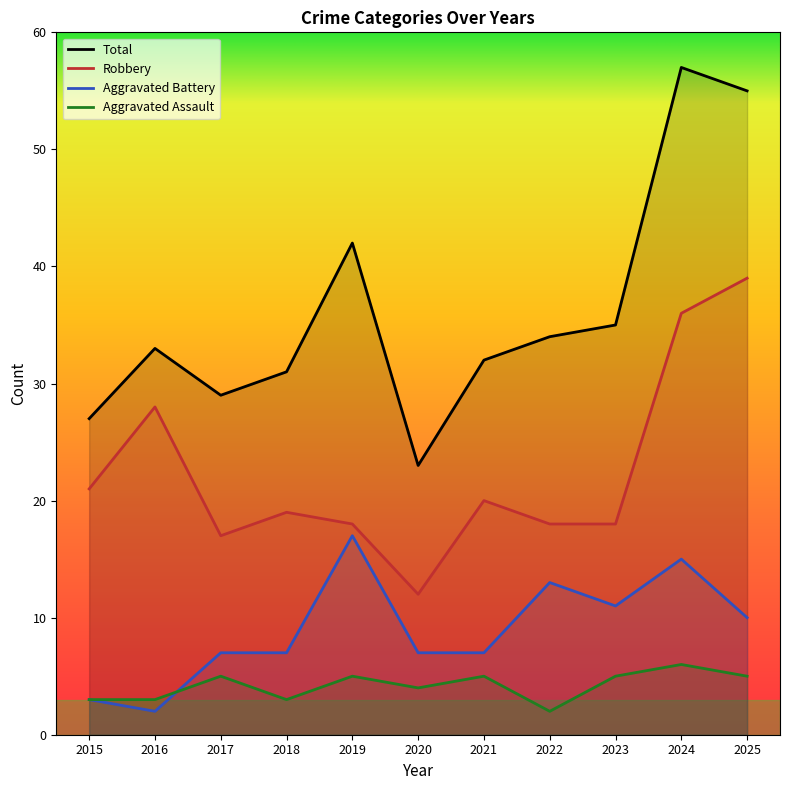

The Total series shows 27 at 2015. True or false?

True